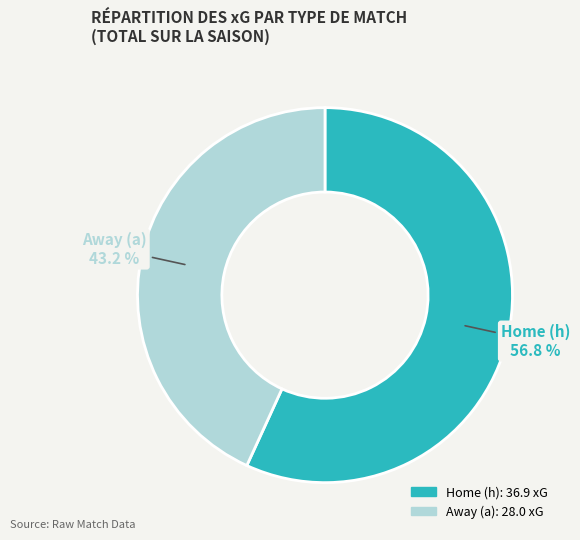

Combined, do Home (h) and Away (a) account for over 50%?

Yes